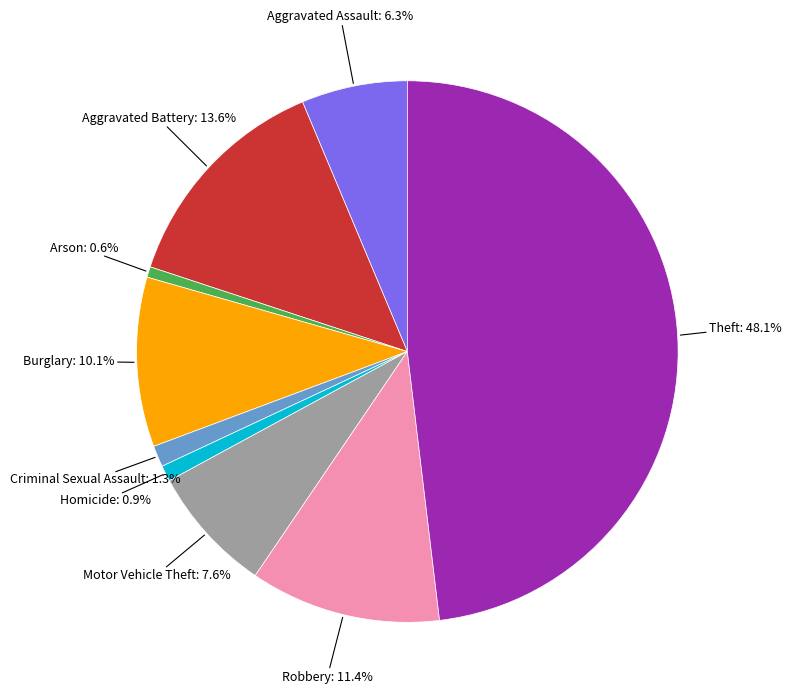

Is there any slice that represents more than half of the pie?

No